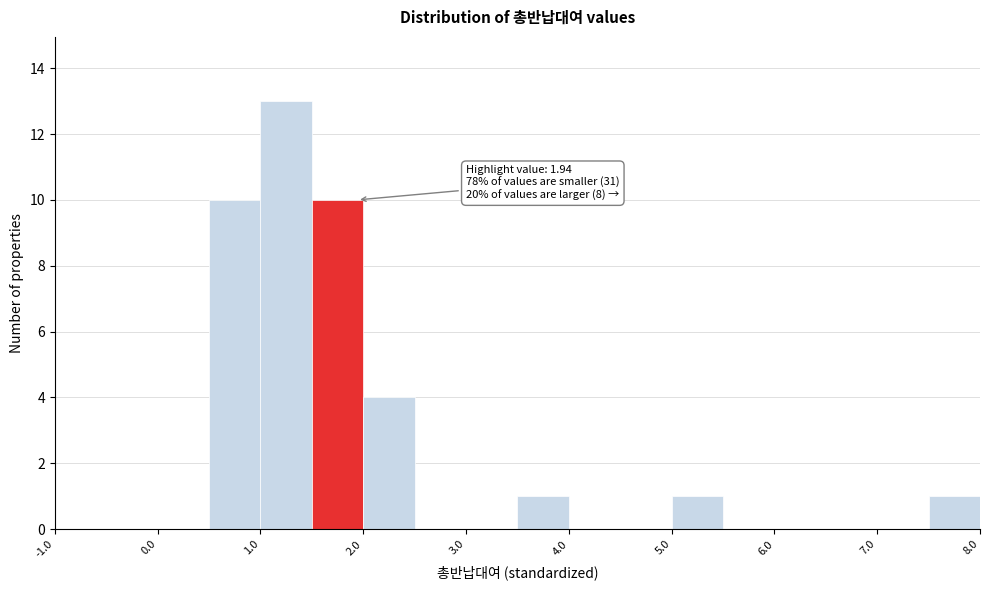

Over which range of the x-axis is the bar tallest?

1.0 to 1.5